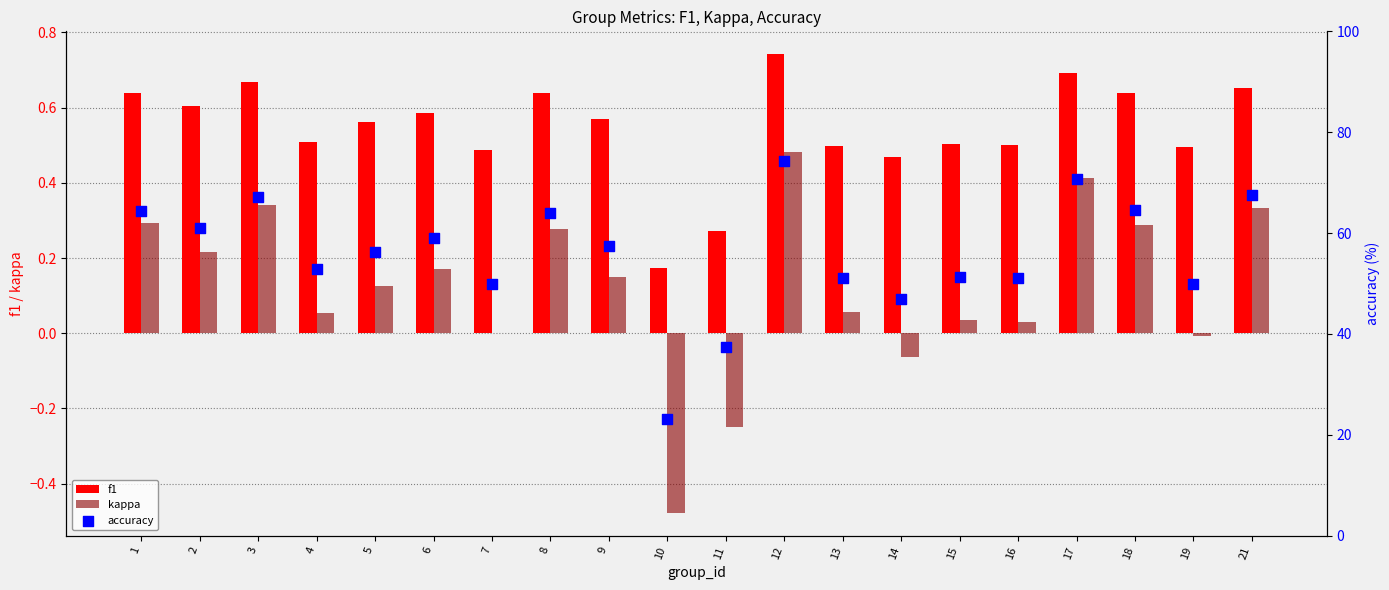

Is the value of accuracy at 2 greater than the value of f1 at 2?

Yes